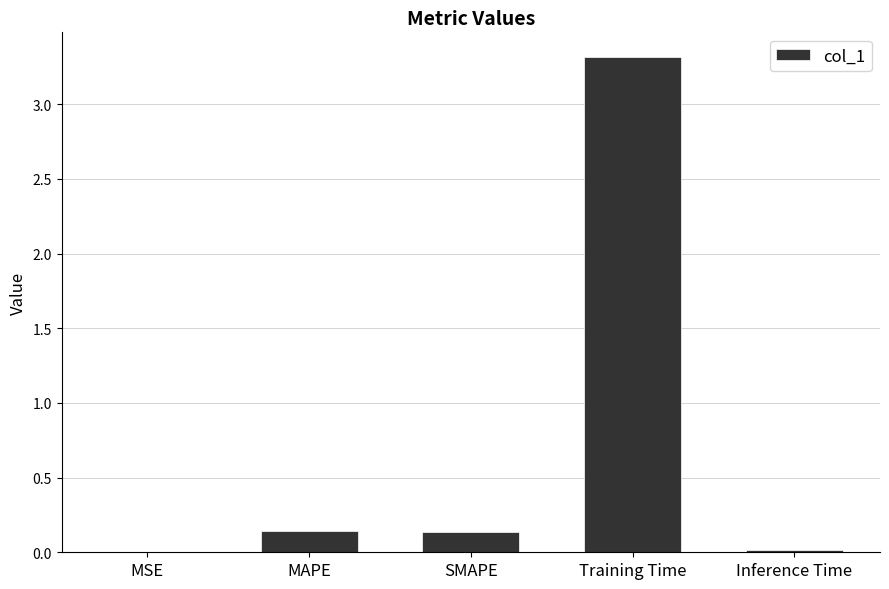

What is the sum of all values?

3.6